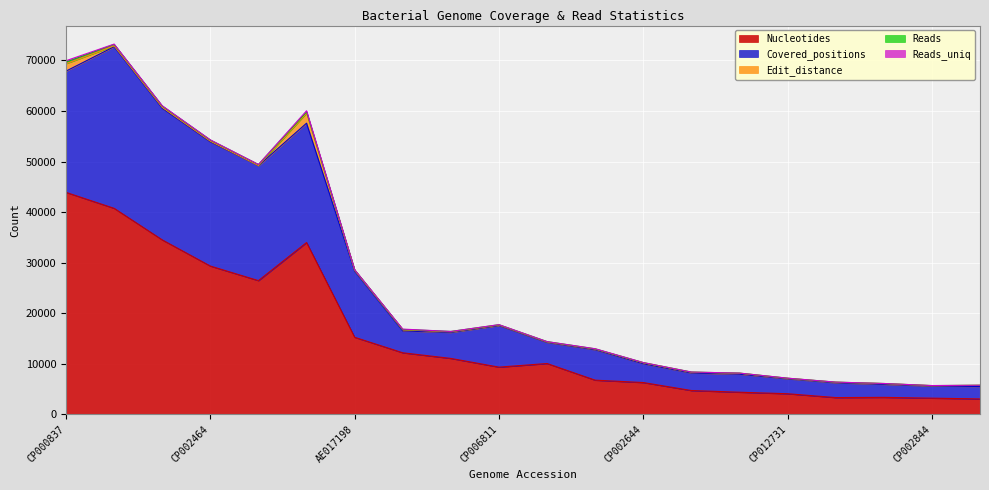

What is the lowest value of the Nucleotides series?

3063